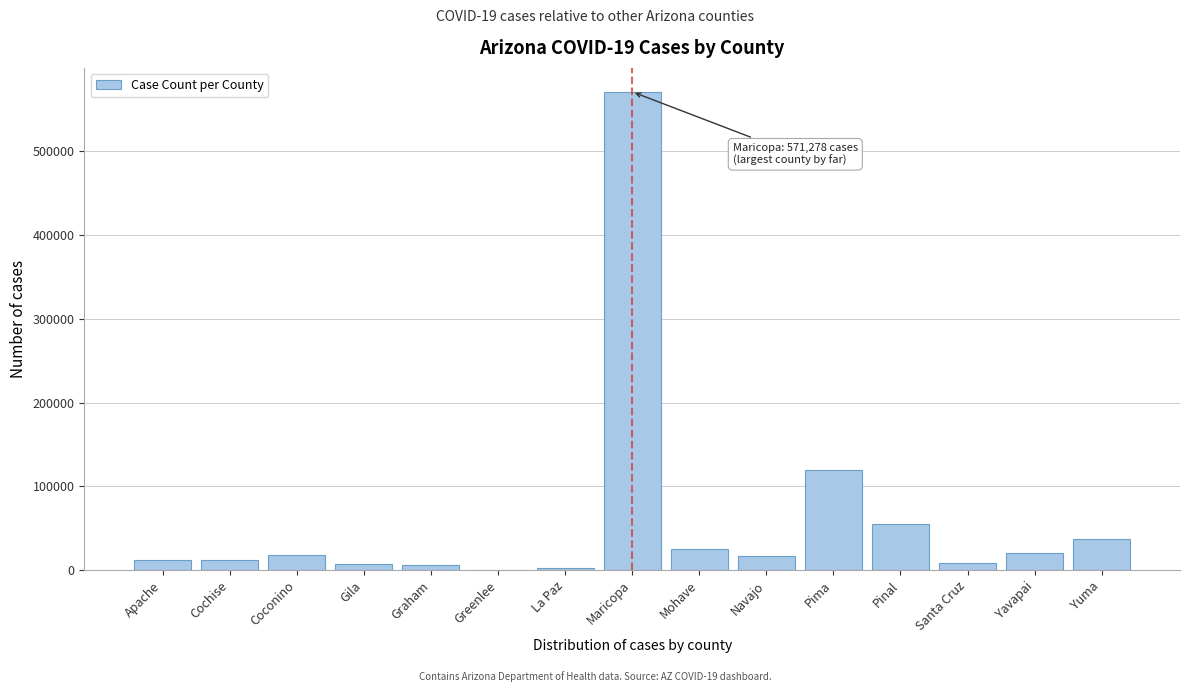

What is the change in value from Mohave to Pima?

+94290